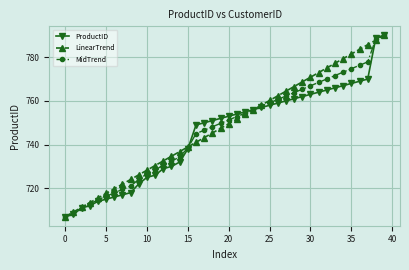

How many data points in MidTrend are above 751?

20